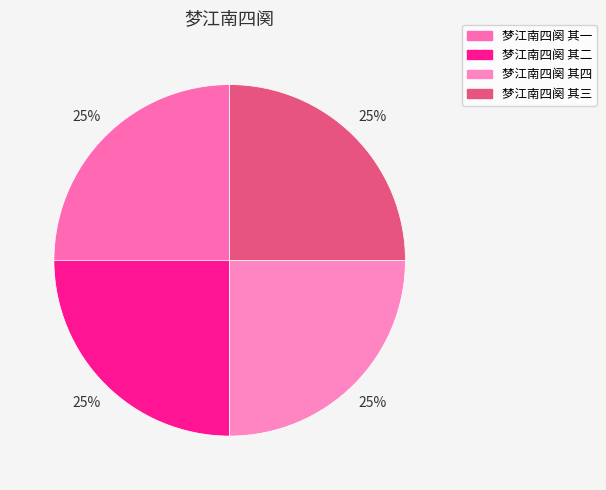

What is the smallest slice in the pie chart?

梦江南四阕 其一